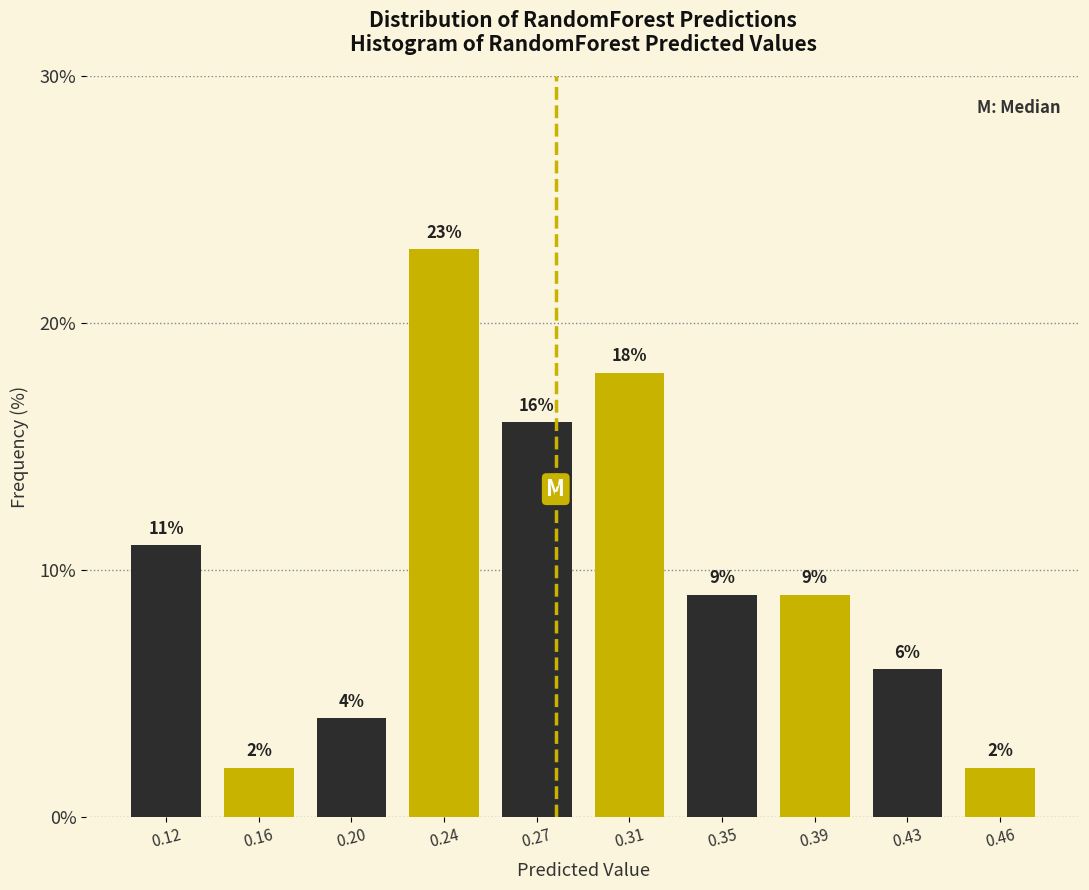

Reading right to left, list all the values displayed in this chart.

0.46=2	0.43=6	0.39=9	0.35=9	0.31=18	0.27=16	0.24=23	0.20=4	0.16=2	0.12=11